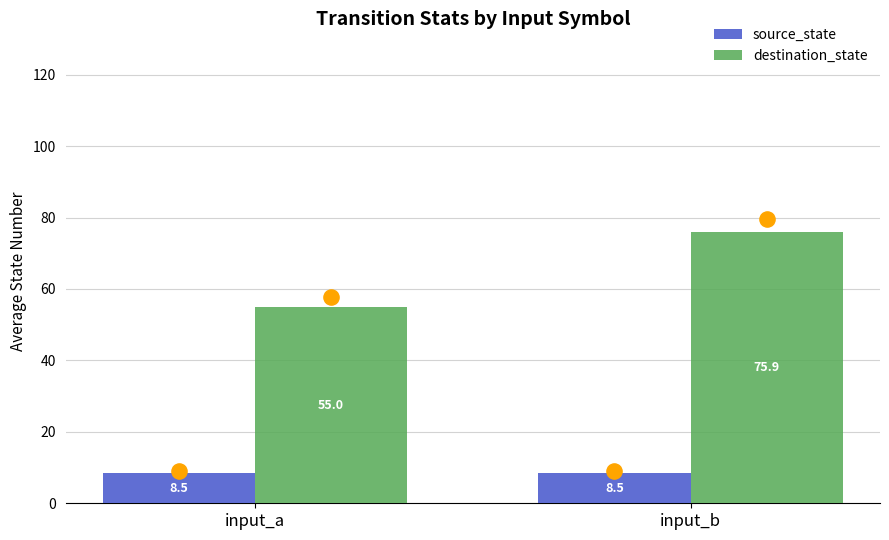

Which series reaches the minimum Y coordinate?

source_state